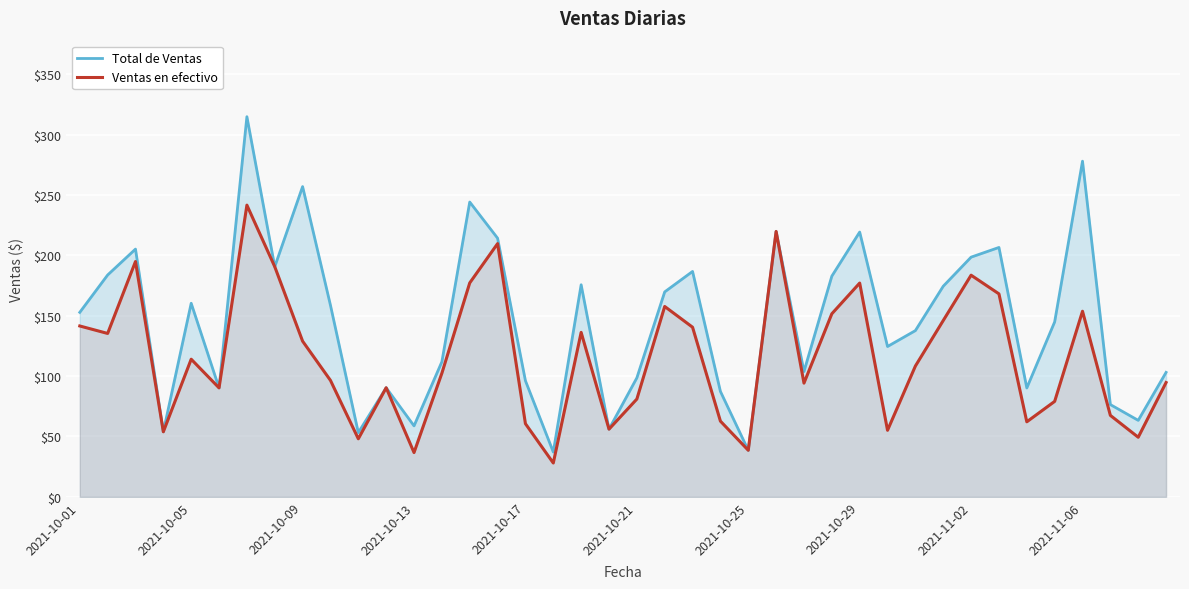

Which series has the largest total across all categories?

Total de Ventas